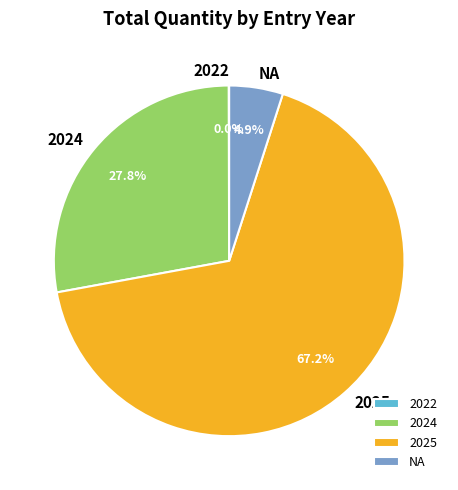

Does 2024 account for over 50% of the chart?

No